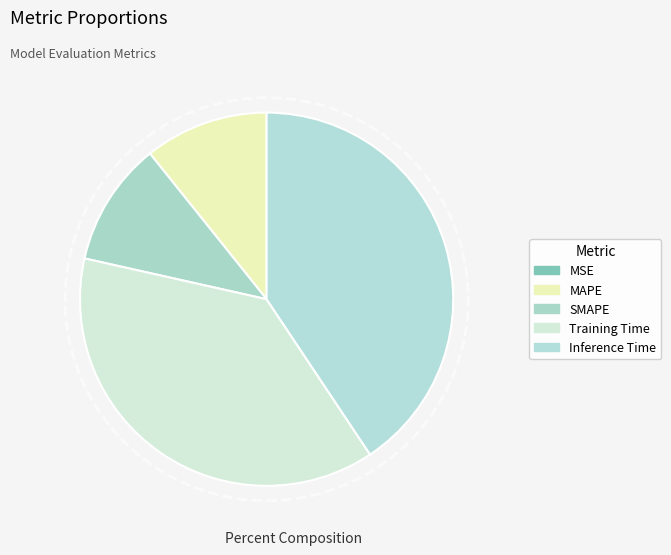

Is SMAPE the majority of the pie?

No